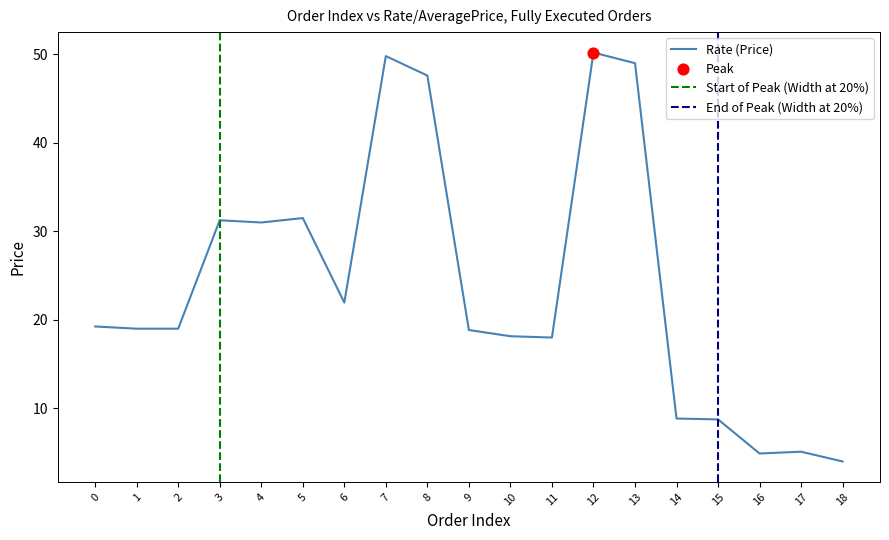

What is the change in value from 0 to 9?

-0.6